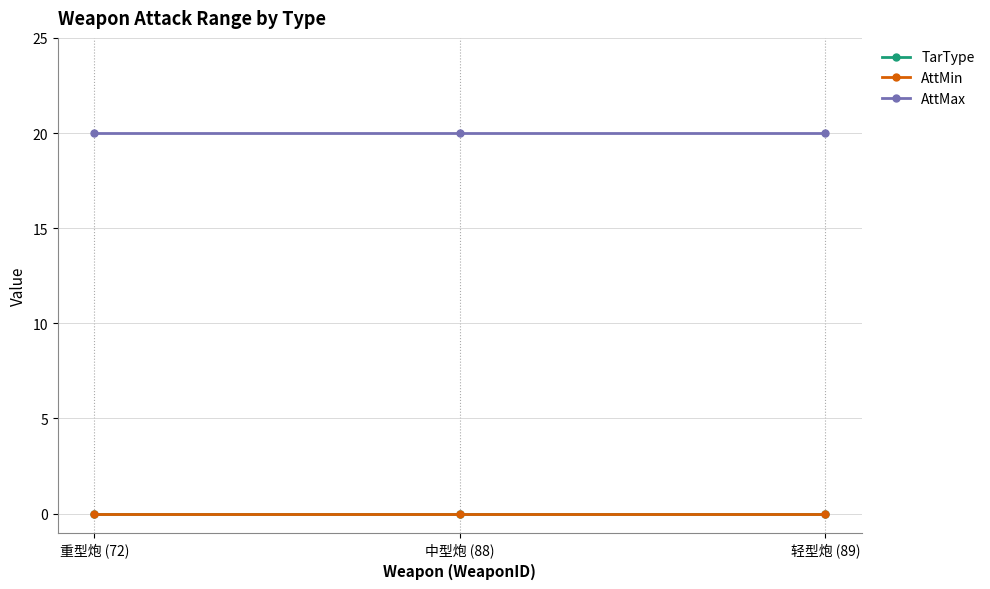

At which label is AttMax closest to 20?

重型炮 (72)